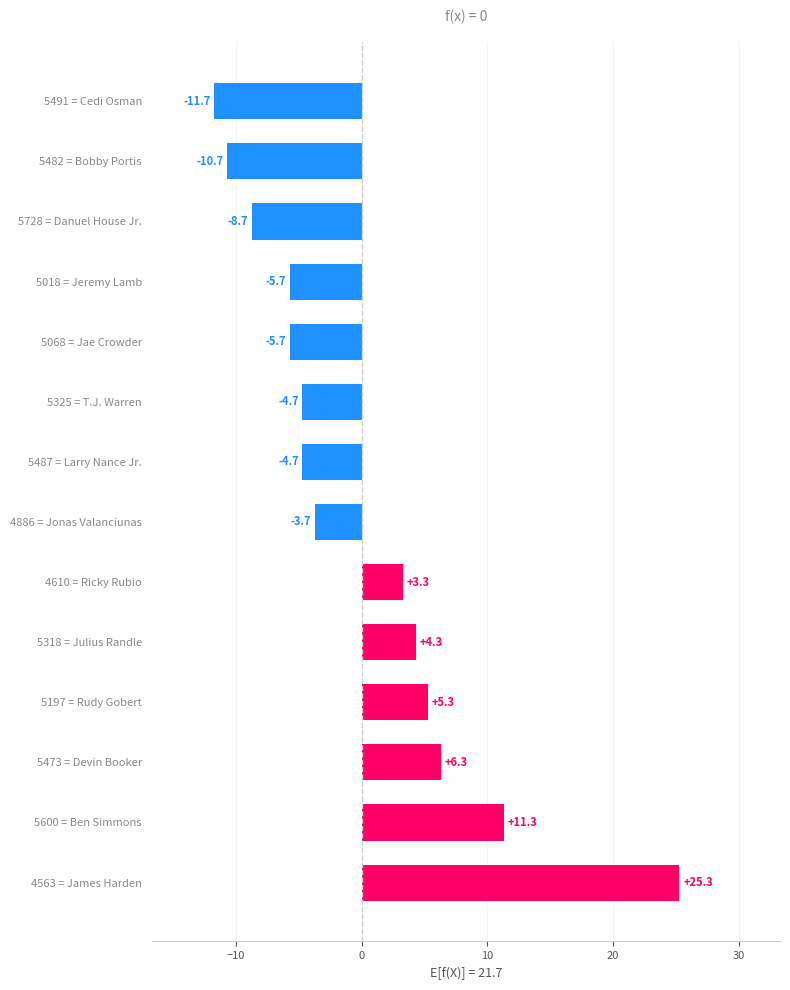

The chart shows a value of -5.7 at 5018 = Jeremy Lamb. True or false?

True